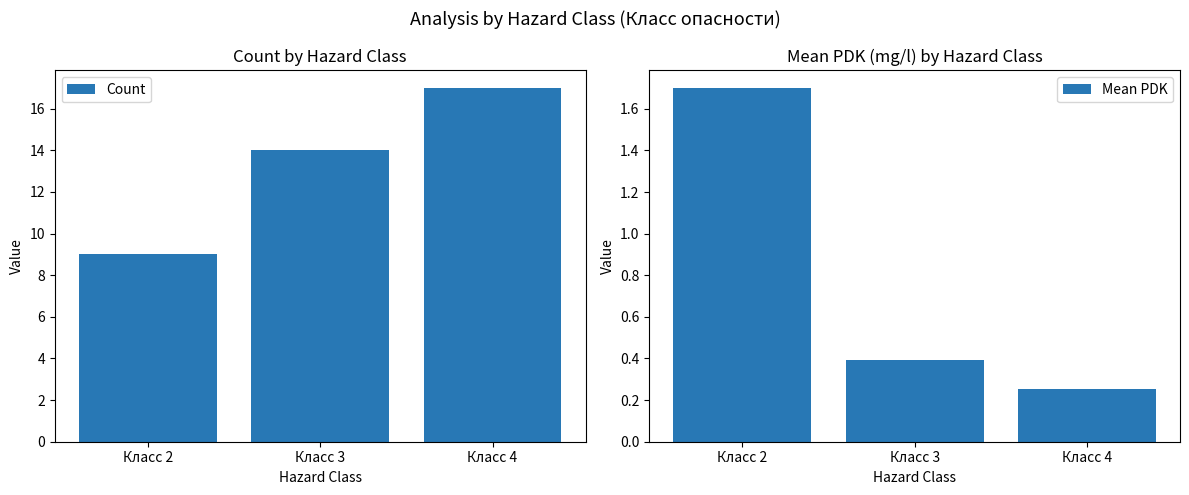

What value does the Mean PDK series have at Класс 3?

0.4